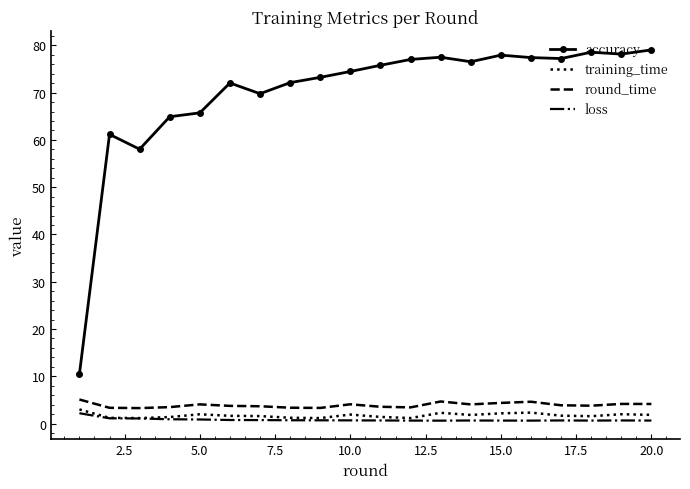

Which series has the largest total across all categories?

accuracy